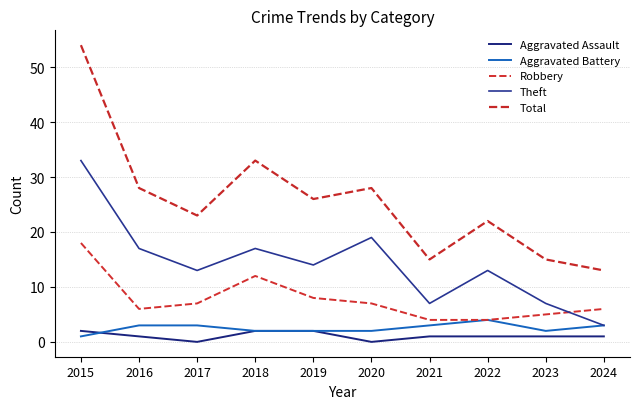

Which series has the largest total across all categories?

Total